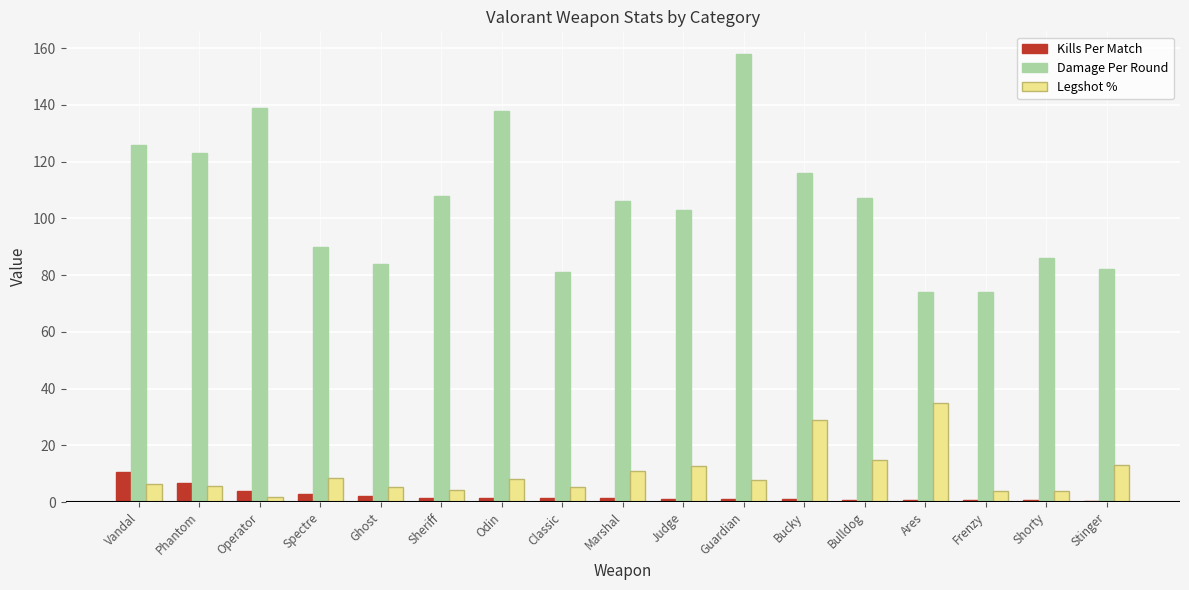

What is the average value of the Kills Per Match series?

2.3